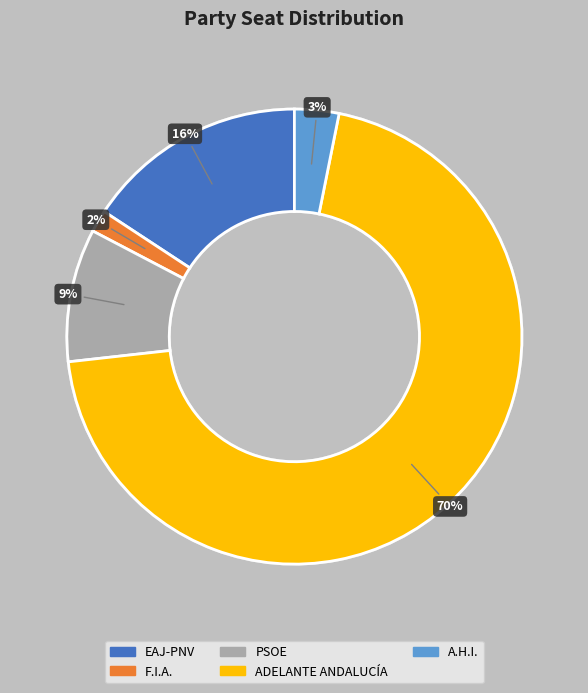

Which slice is the smallest?

F.I.A.